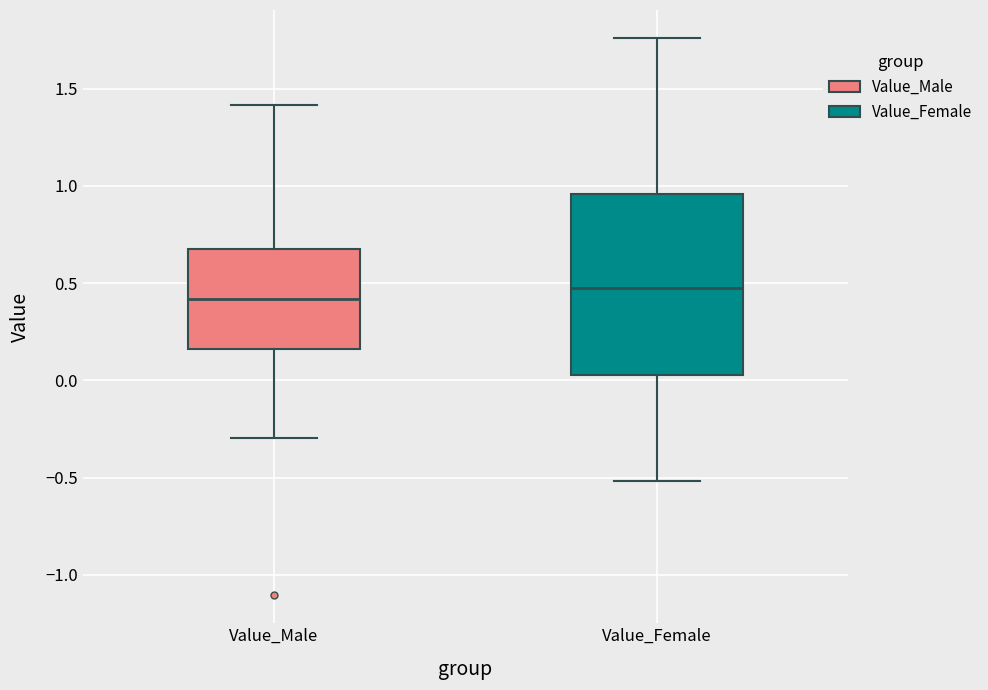

Where does the median line of the box for Value_Female sit on the y-axis? The values are not printed on the chart, so give them approximately, as read against the axis.

0.50